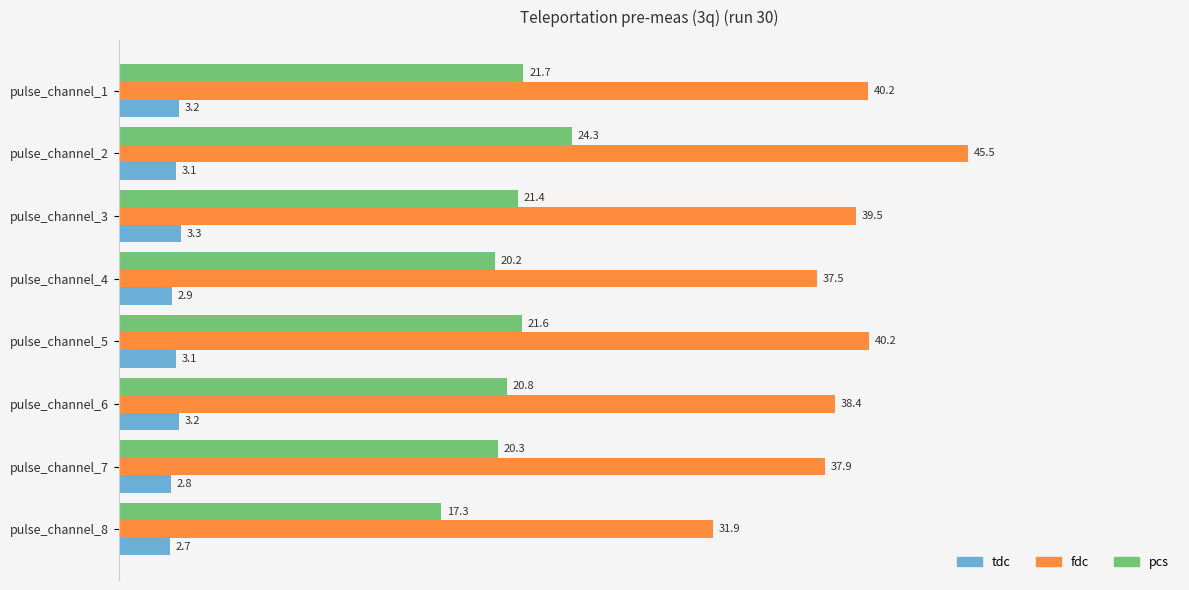

At which label does fdc reach its minimum?

pulse_channel_8